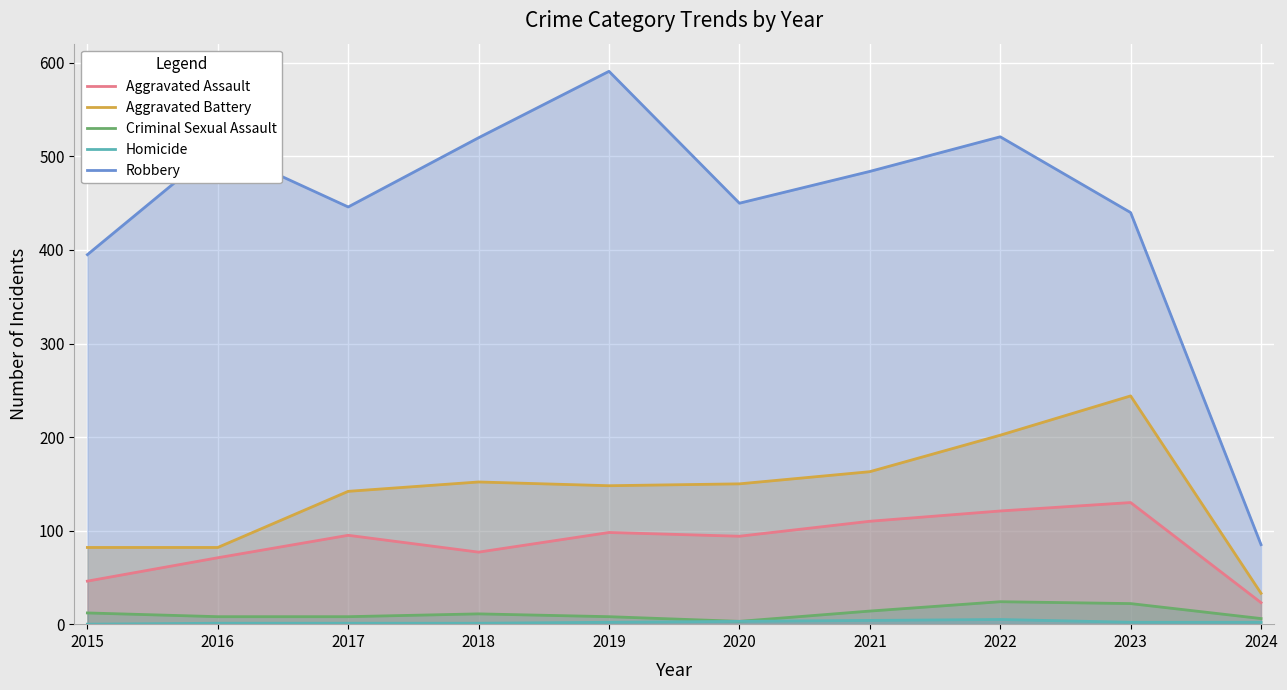

Does the chart display data point markers on the line(s)?

No